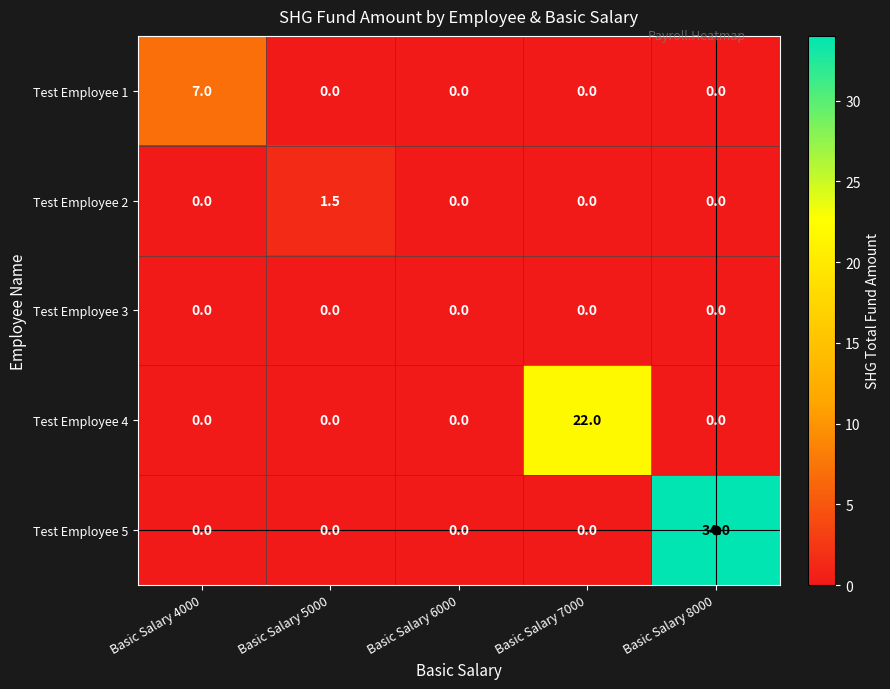

At which category does the chart reach its peak across all series?

Basic Salary 8000